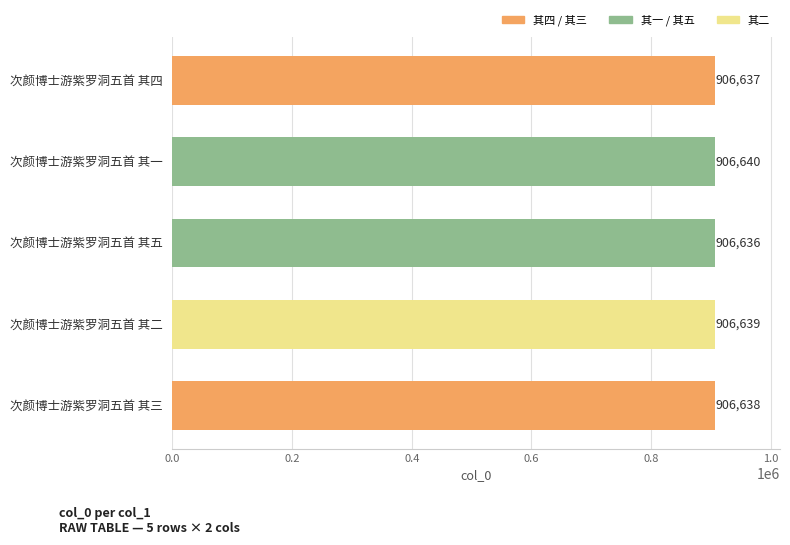

Is it true that the value at 次颜博士游紫罗洞五首 其五 is 1339765?

False